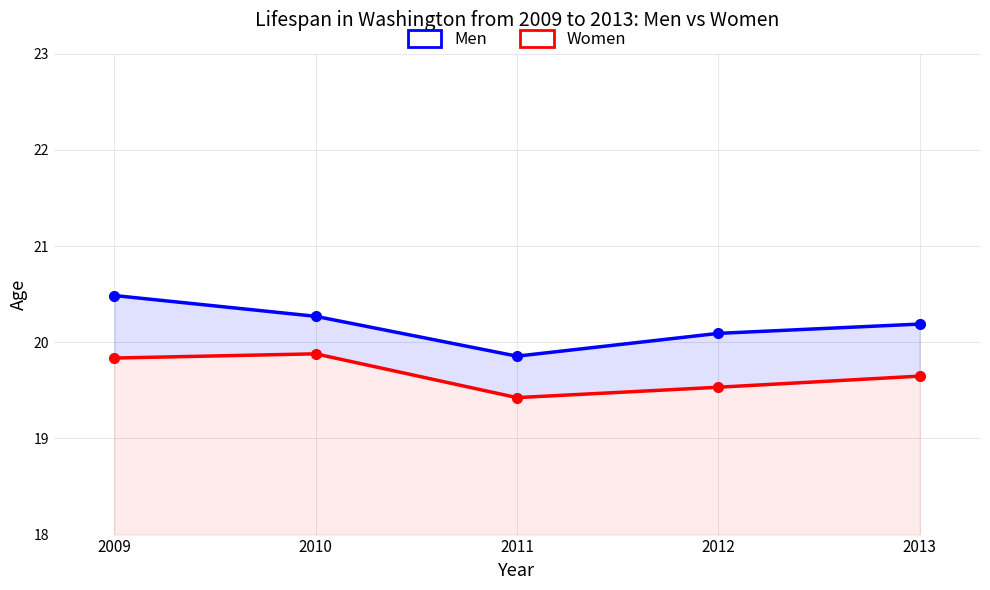

At how many categories does at least one series exceed 20?

4